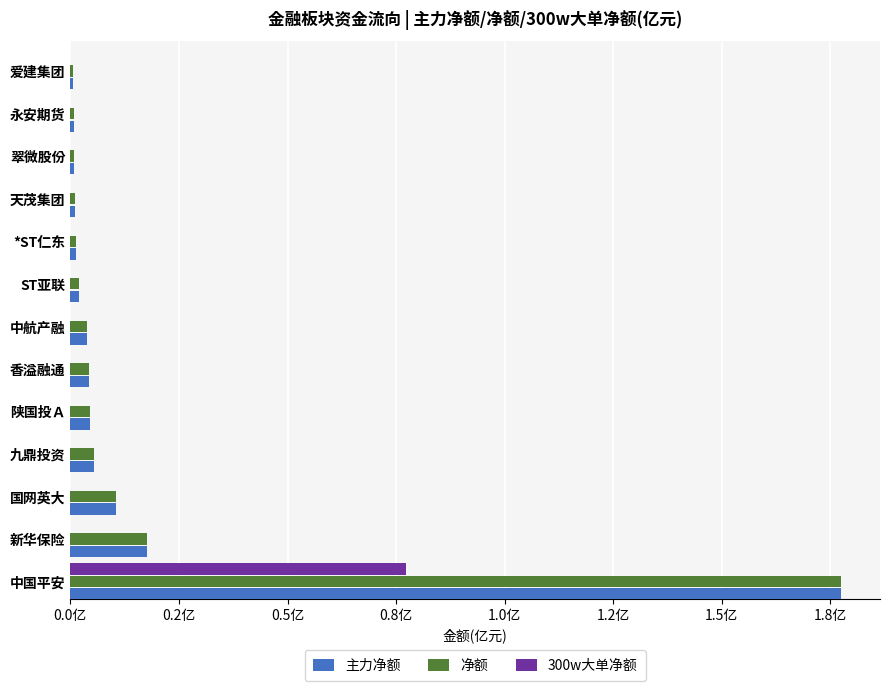

How many categories are shown in the chart?

13